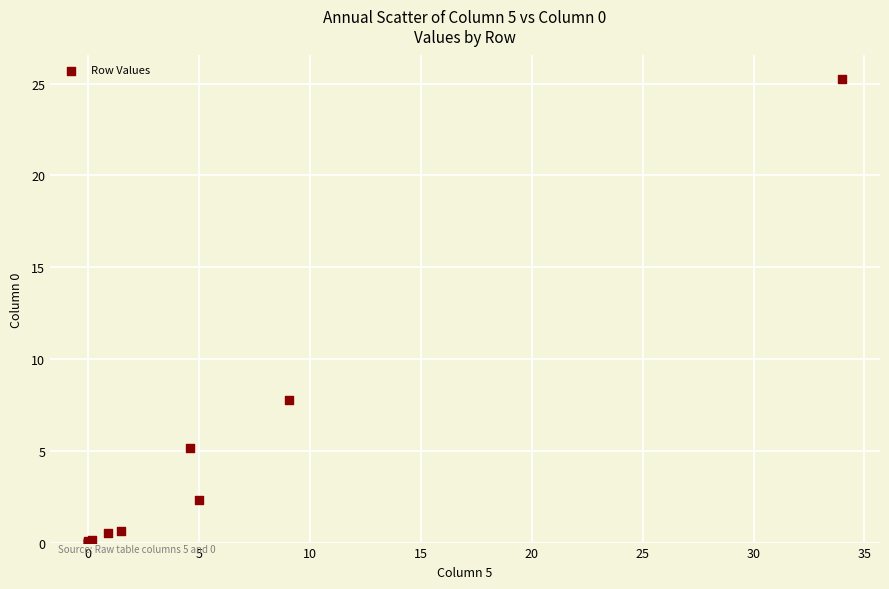

What Y value in the scatter plot is closest to 12?

7.8